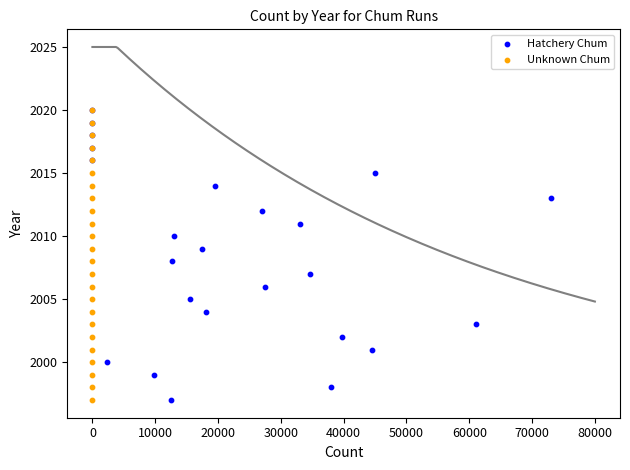

What are all the series names shown in the legend?

Hatchery Chum, Unknown Chum